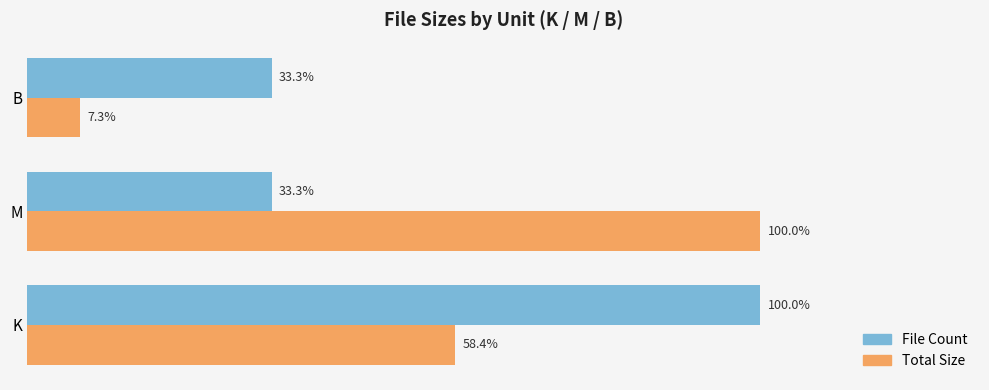

Which series changed the most between K and M?

File Count